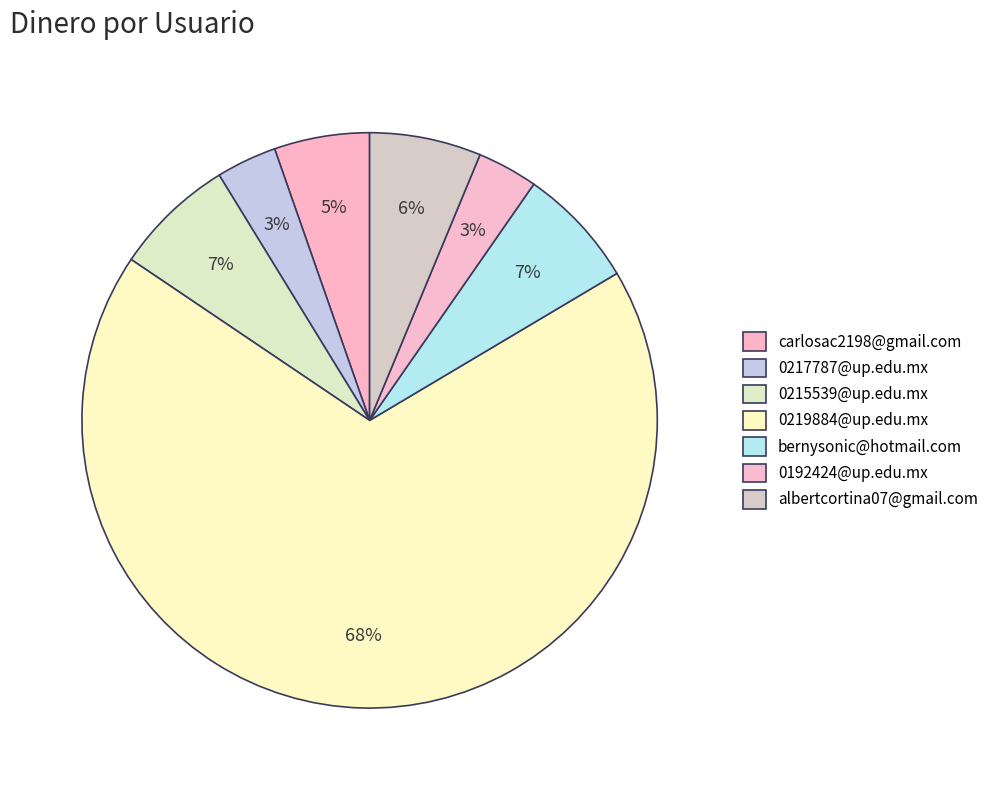

Does 0219884@up.edu.mx represent more than half of the total?

Yes